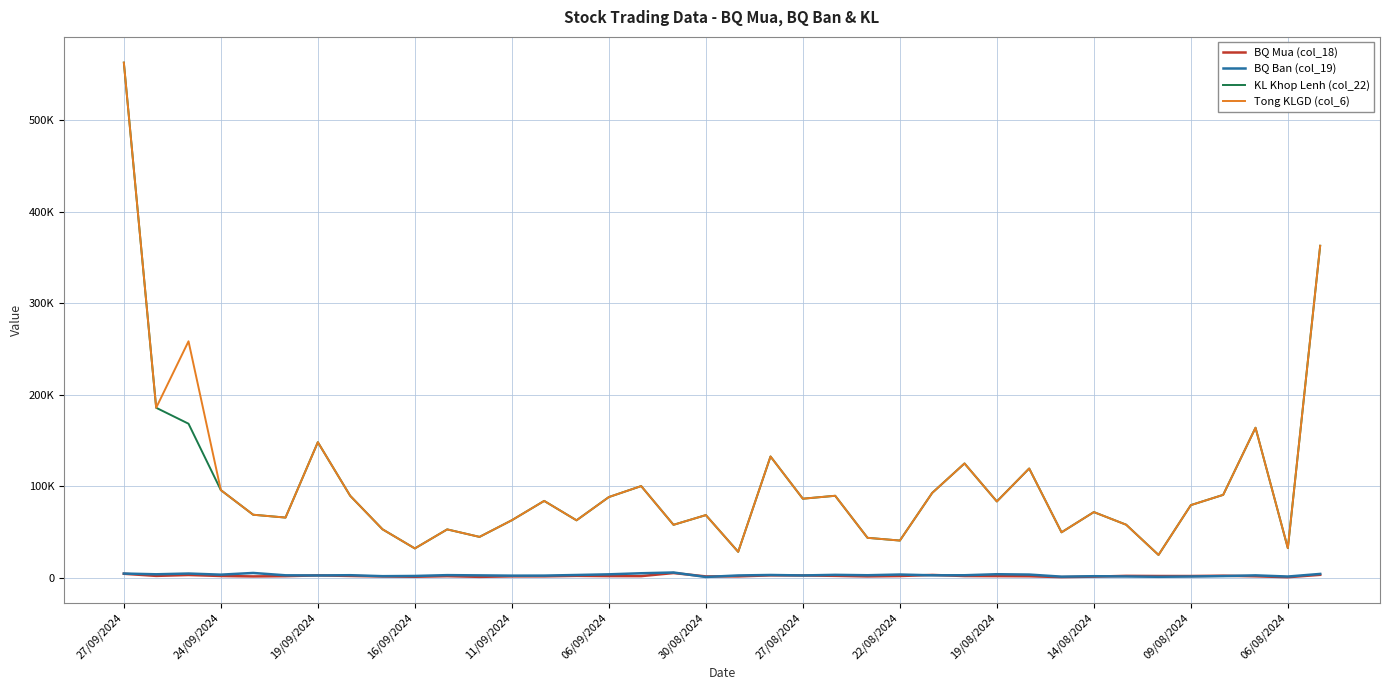

What is the average value of the KL Khop Lenh (col_22) series?

101766